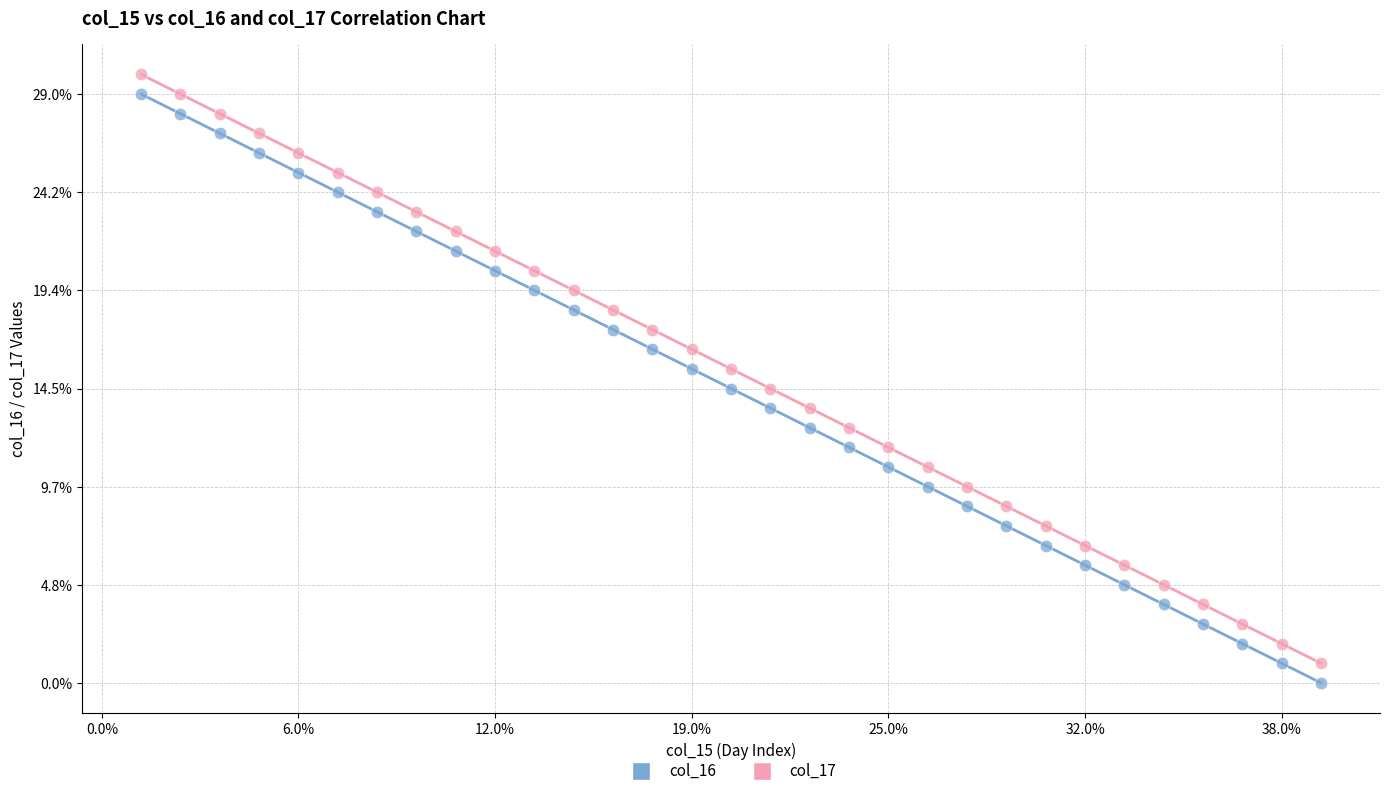

What are all the series names shown in the legend?

col_16, col_17